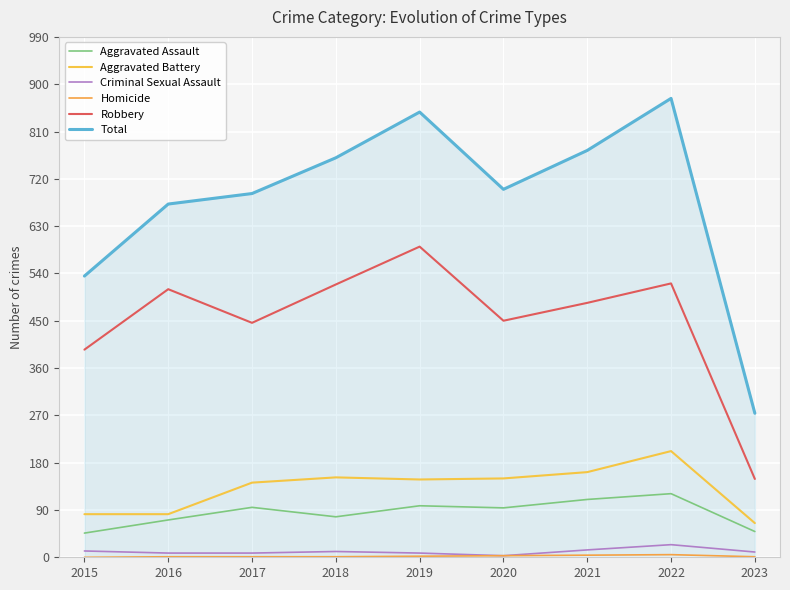

Which series has the widest spread of values?

Total